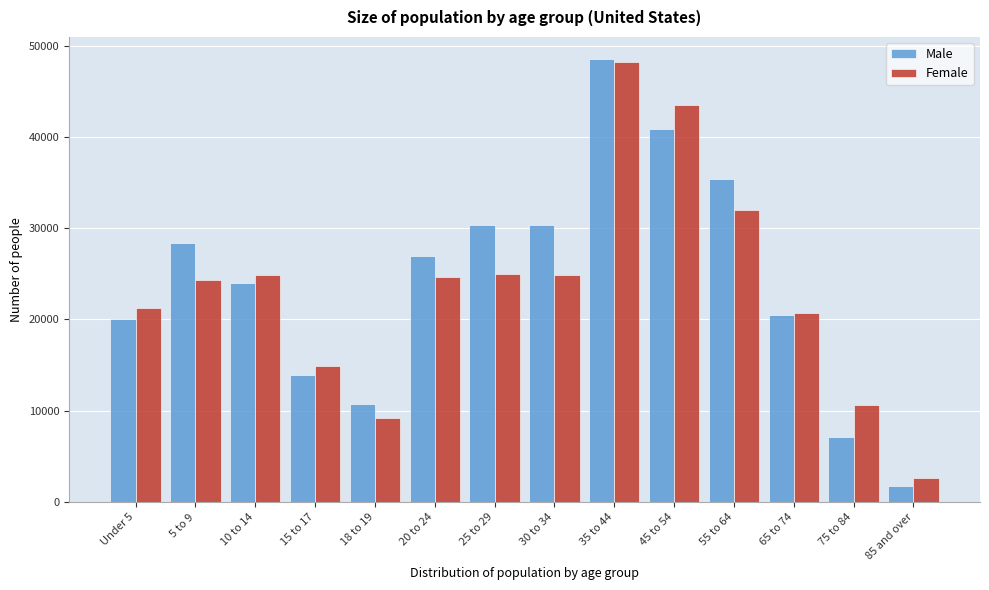

At which label does Female reach its peak?

35 to 44